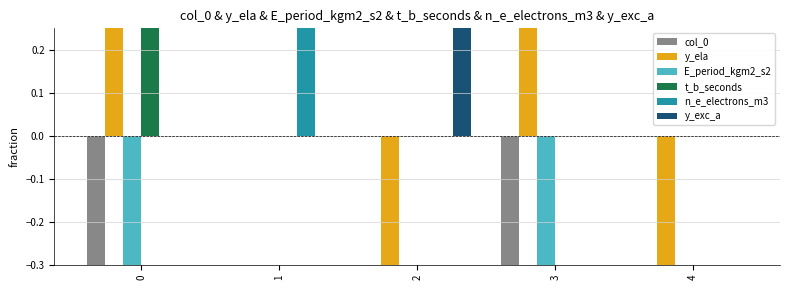

What is the difference between the maximum and minimum values in the y_exc_a series?

1